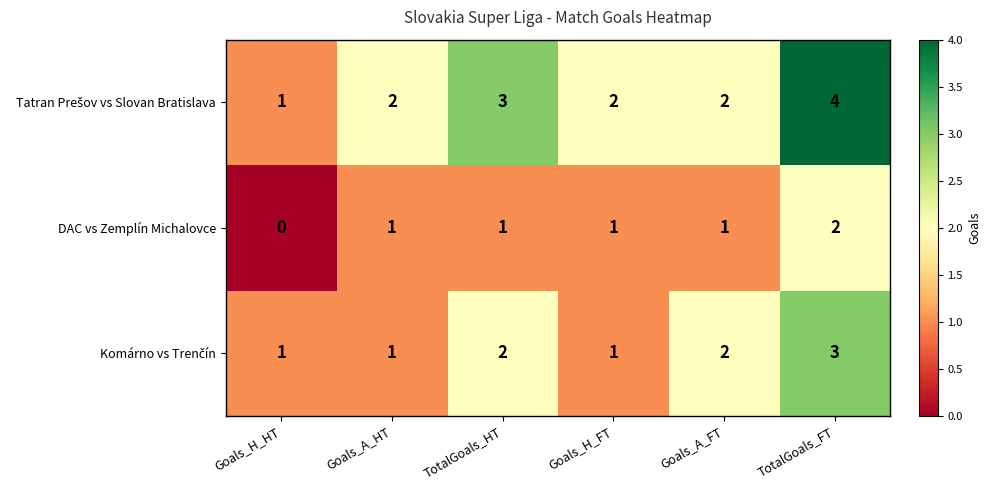

What is the spread (max minus min) of values at Goals_H_FT?

1